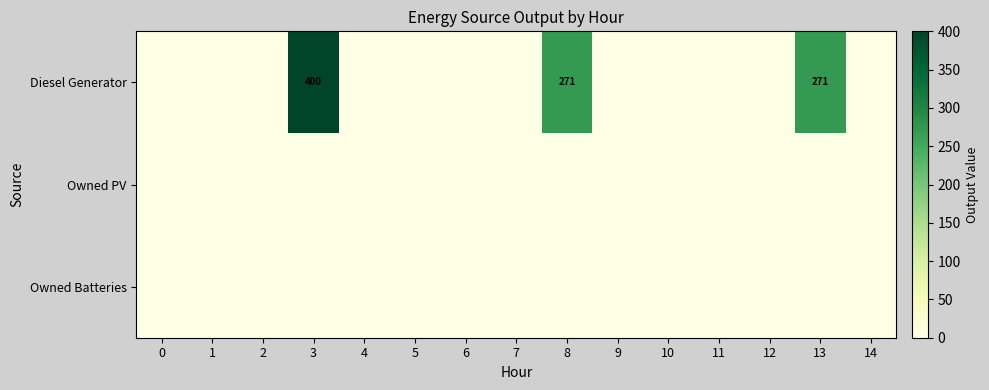

Rank the series by their maximum value, from highest to lowest.

Diesel Generator, Owned PV, Owned Batteries